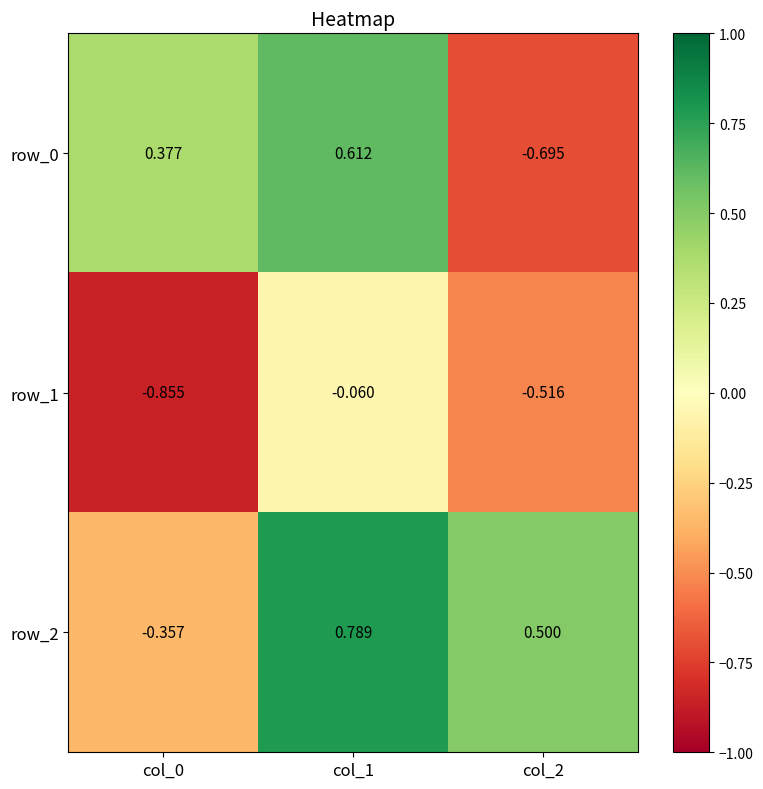

Is the value of row_2 at col_1 greater than the value of row_1 at col_0?

Yes